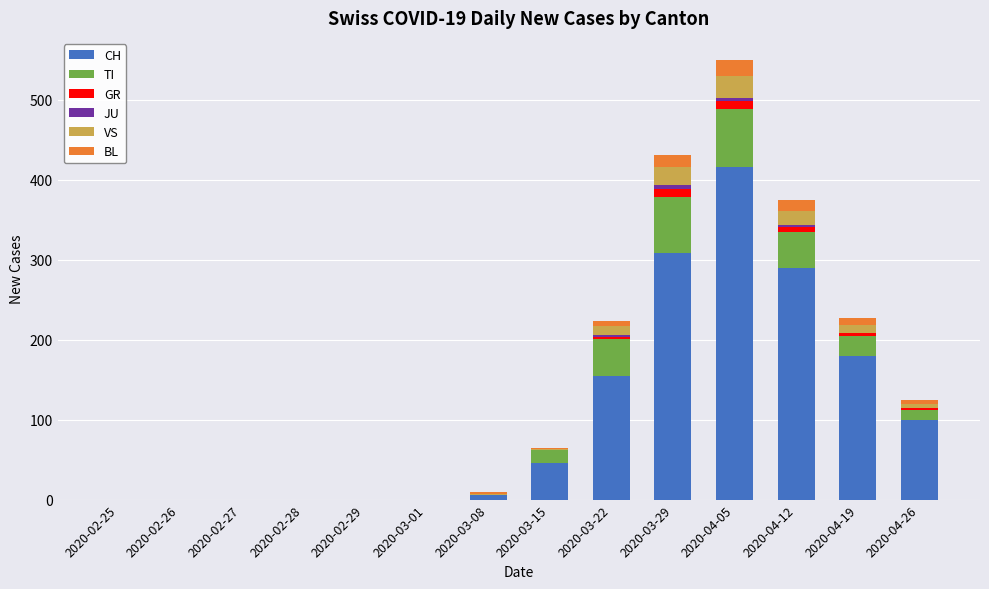

At which label is CH closest to 208?

2020-04-19